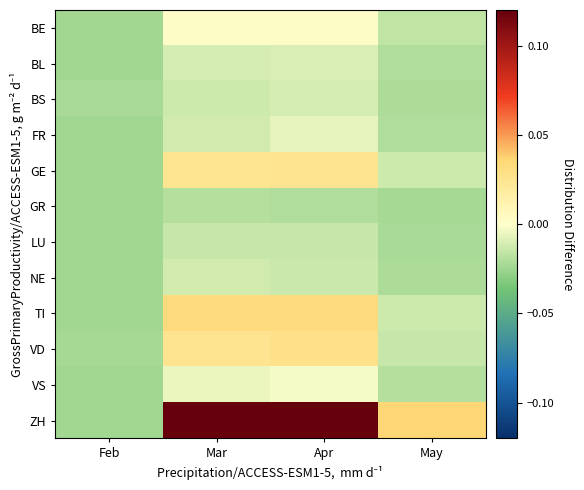

Which category has the lowest value across all series?

Feb